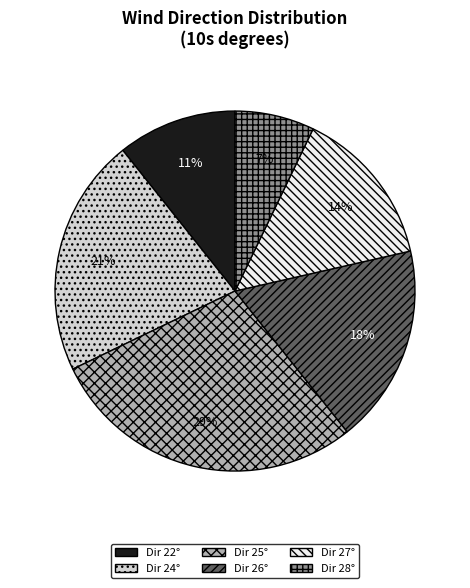

What is the smallest slice in the pie chart?

Dir 28°